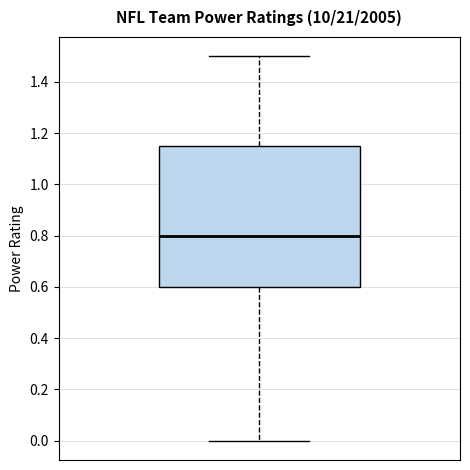

Read this box plot against the y-axis: the position of the median line, the range covered by the box, and the ends of both whiskers. The values are not printed on the chart, so give them approximately, as read against the axis.

median 0.80, box 0.60 to 1.16, whiskers 0.00 to 1.50